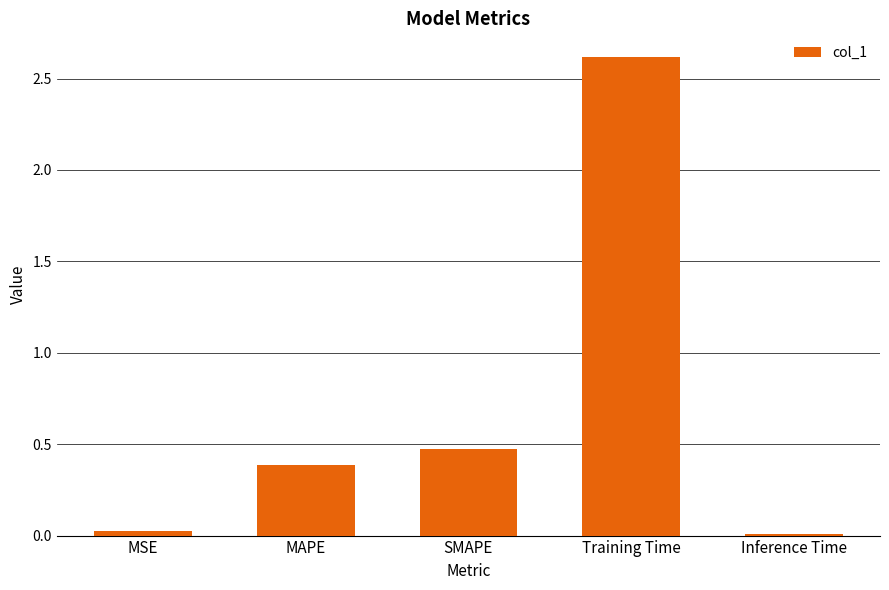

What is the difference between the maximum and minimum values?

2.6